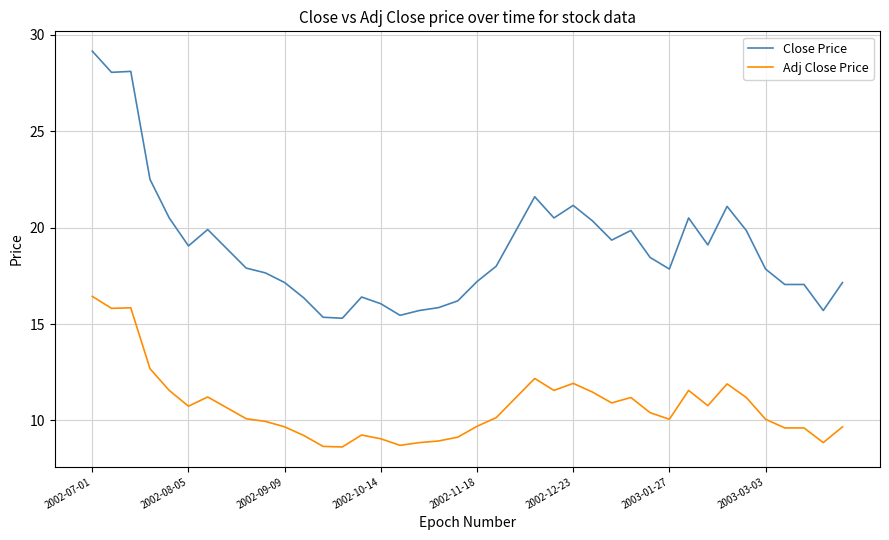

Does the chart display data point markers on the line(s)?

No